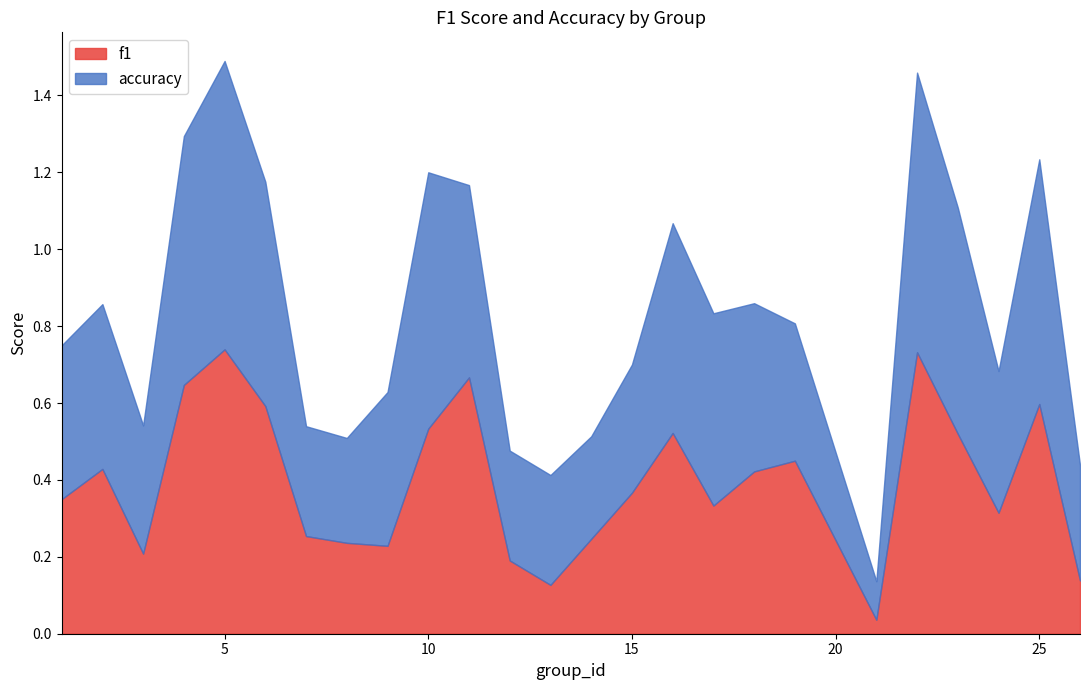

After their last crossing, which series has the higher values: f1 or accuracy?

accuracy